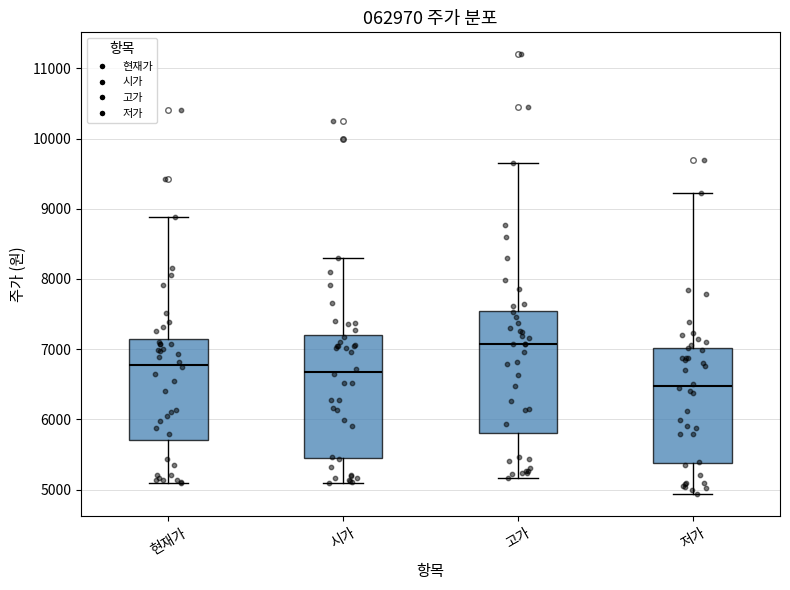

Reading left to right, read every box against the y-axis: the position of its median line, the range the box covers, and the ends of its whiskers. The values are not printed on the chart, so give them approximately, as read against the axis.

현재가: median 6800, box 5700 to 7100, whiskers 5100 to 8900
시가: median 6700, box 5500 to 7200, whiskers 5100 to 8300
고가: median 7100, box 5800 to 7600, whiskers 5200 to 9700
저가: median 6500, box 5400 to 7000, whiskers 4900 to 9200